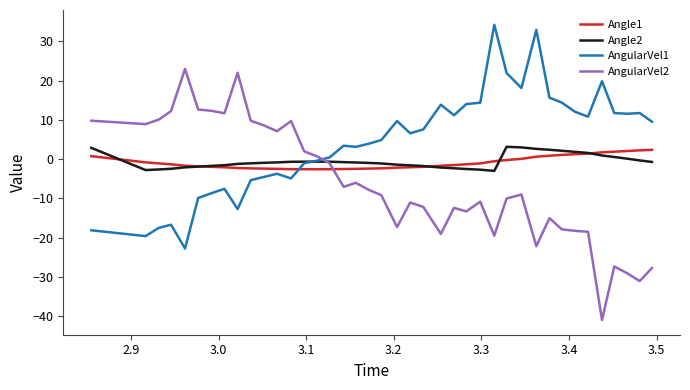

True or false: AngularVel2 and Angle1 cross at least once.

True